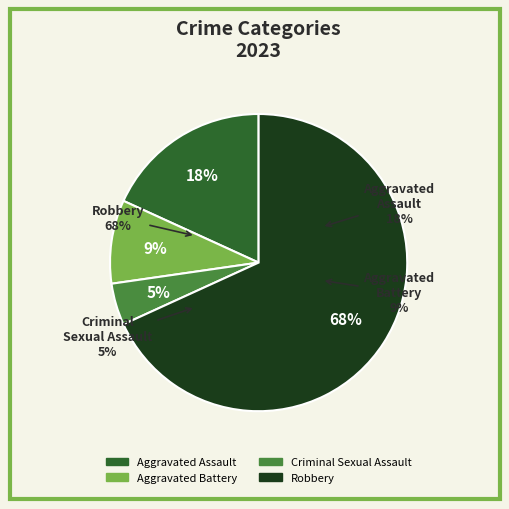

Is it true that Criminal Sexual Assault is 5% of the pie?

True